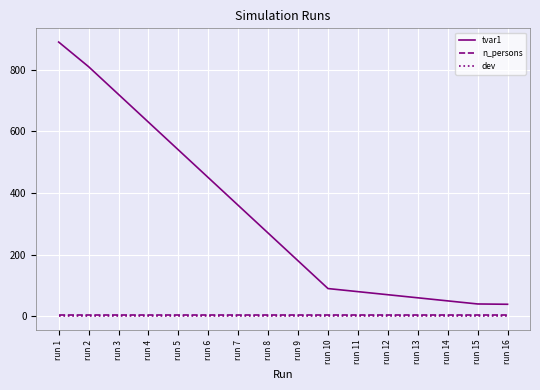

At which category is the sum across all series the highest?

run 1